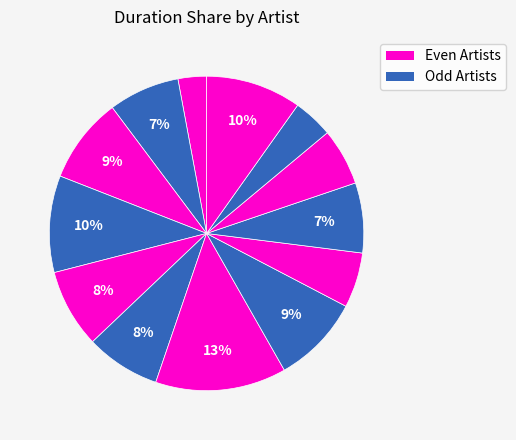

How many slices are in this pie chart?

13